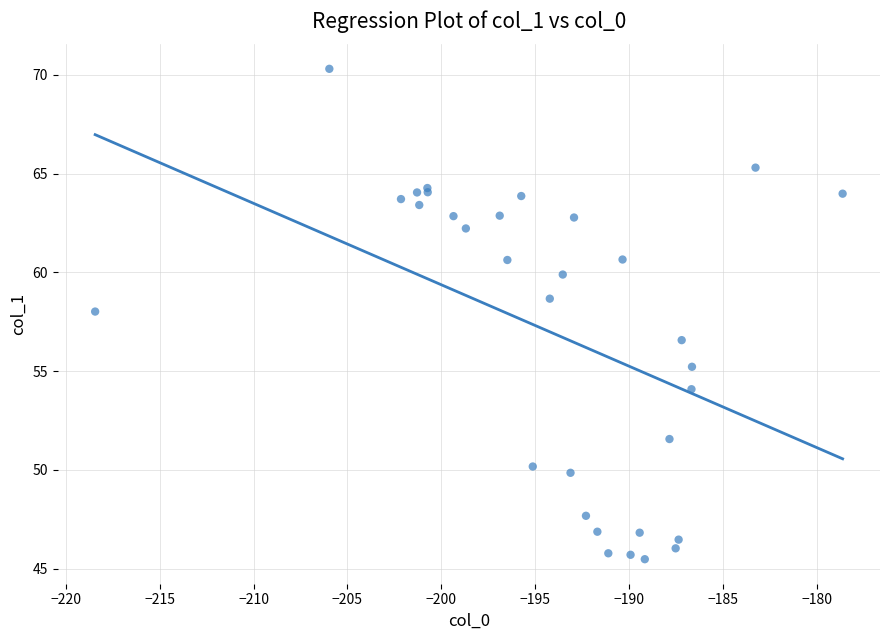

What Y value in the scatter plot is closest to 57?

56.6